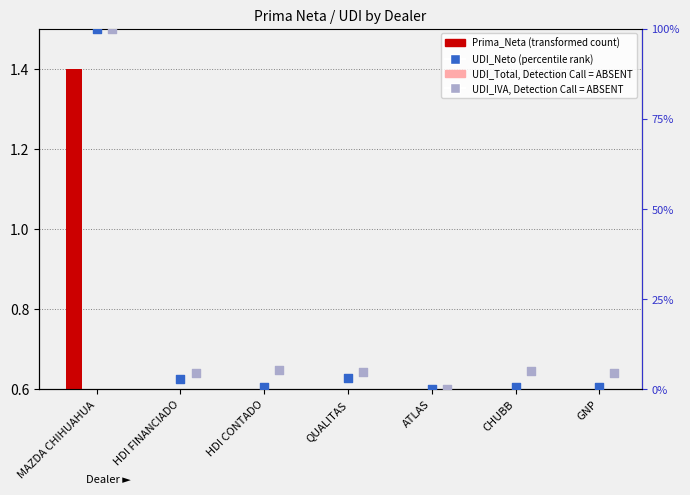

Which series contains the lowest Y value?

Prima_Neta (transformed)